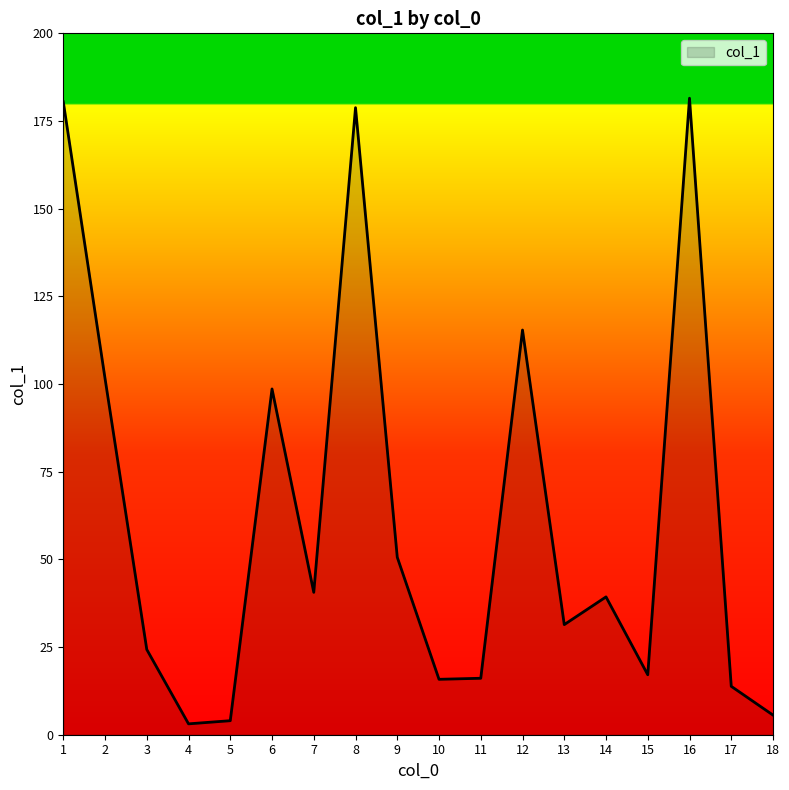

True or false: the data shows 64.5 at 14.

False